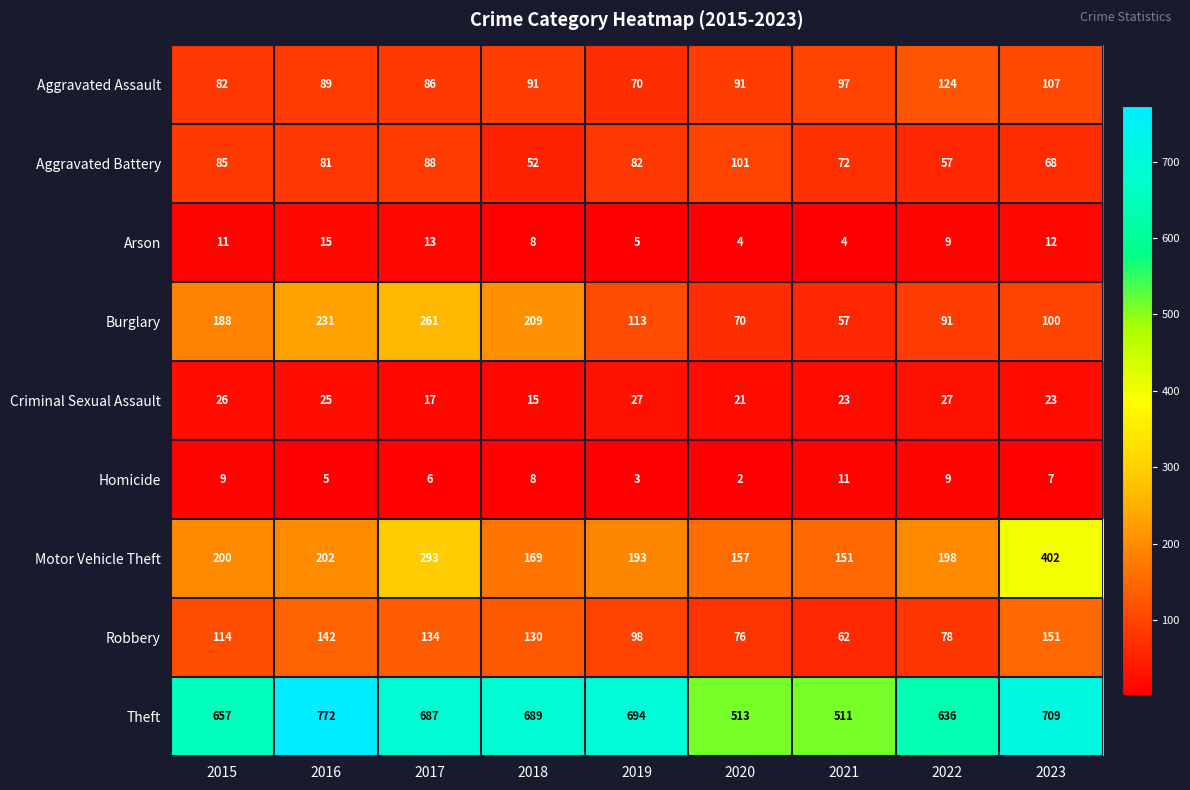

At 2019, list the series in order from largest to smallest.

Theft, Motor Vehicle Theft, Burglary, Robbery, Aggravated Battery, Aggravated Assault, Criminal Sexual Assault, Arson, Homicide